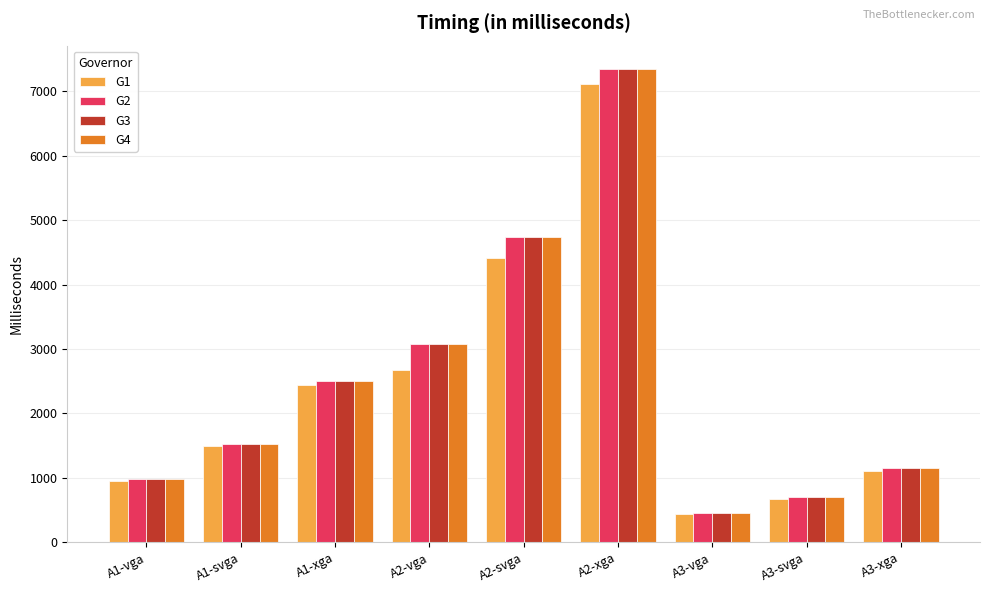

What is the sum of all G2 values?

22455.0